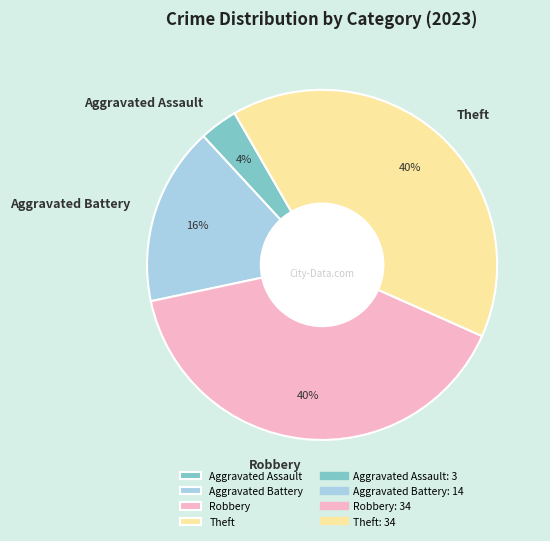

To the nearest percent, what is the average slice percentage?

25%